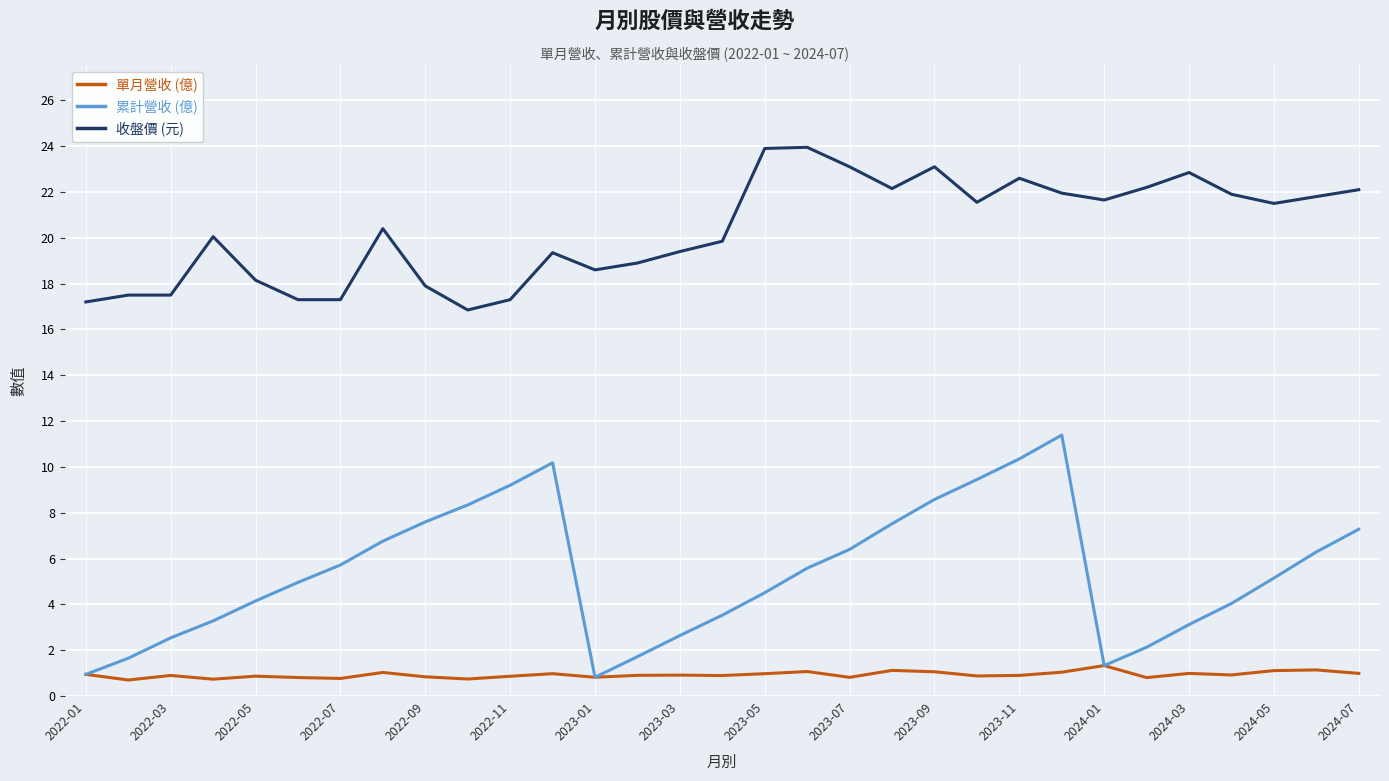

List the series in order of their peak value, highest first.

收盤價 (元), 累計營收 (億), 單月營收 (億)